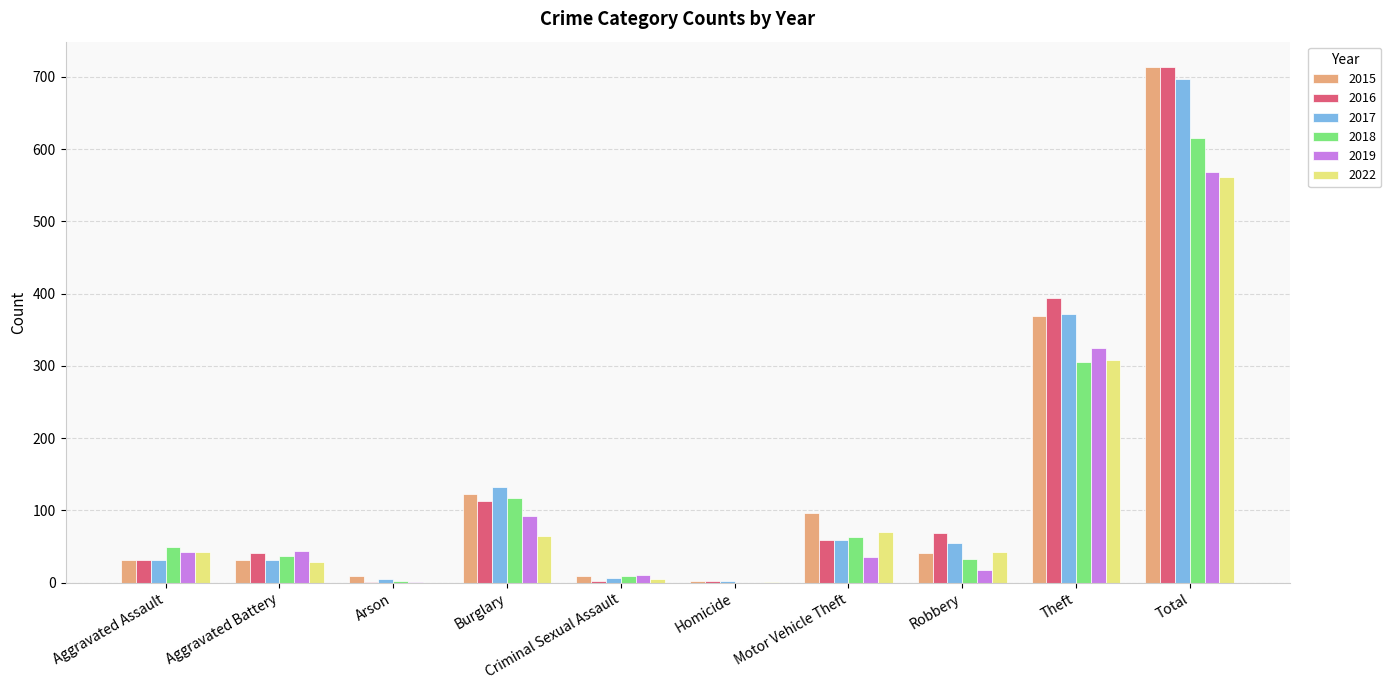

What is the total value across all series at Motor Vehicle Theft?

382